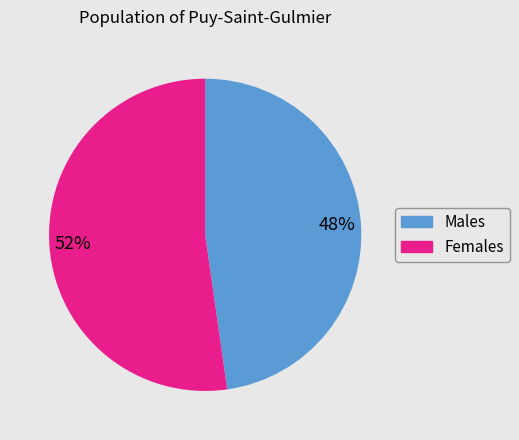

Which category has the biggest portion of the pie?

Females